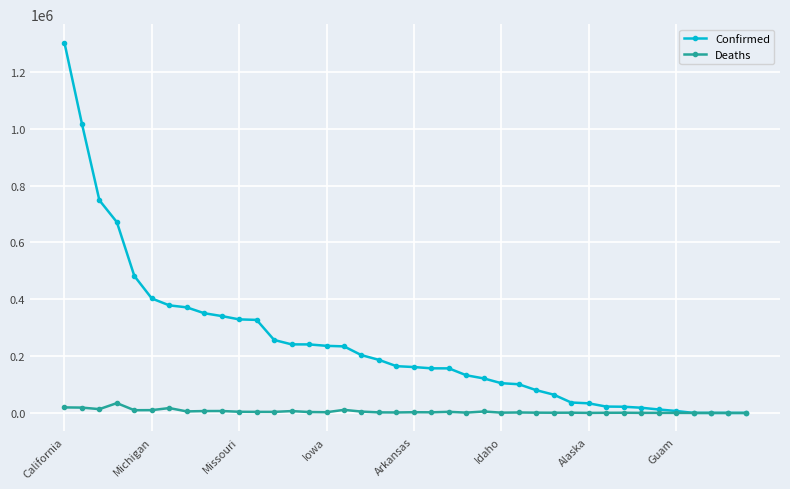

What is the difference between the second highest and minimum values in the Confirmed series?

1018160